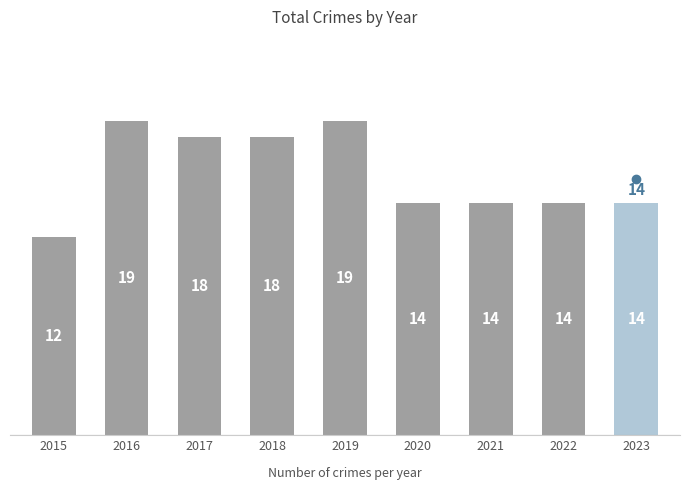

Which category has the lowest value across all series?

2015